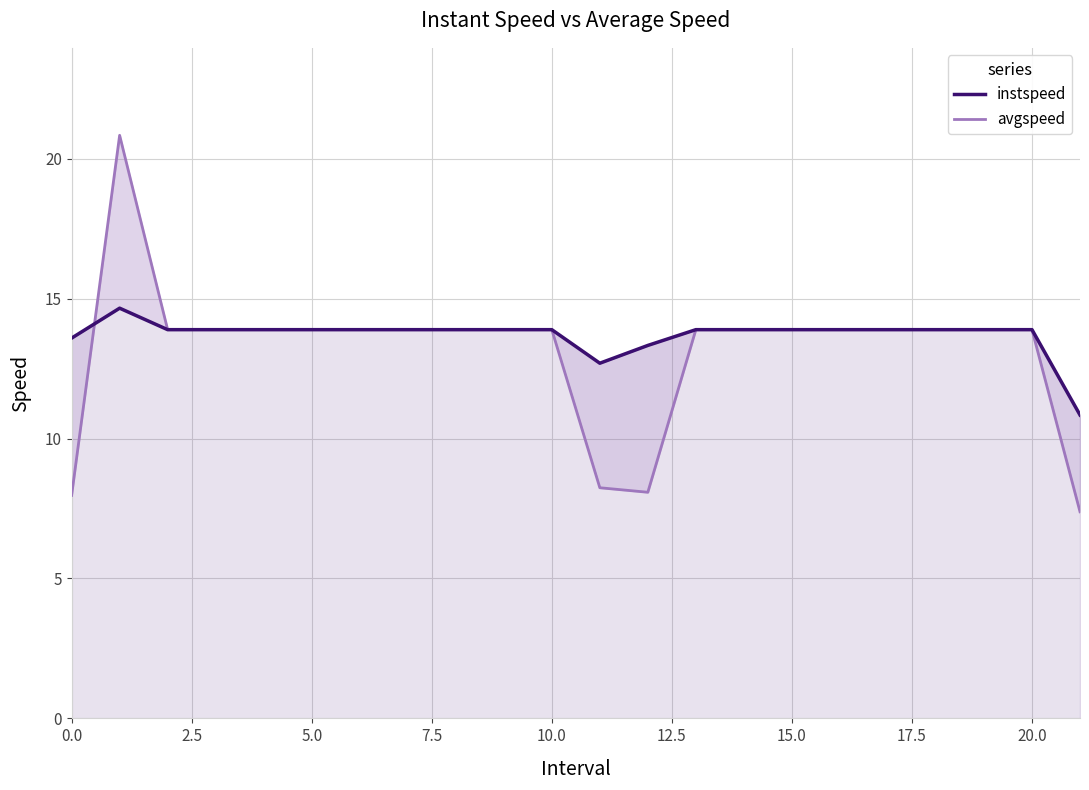

Between 7.5 and 11, which is larger?

7.5